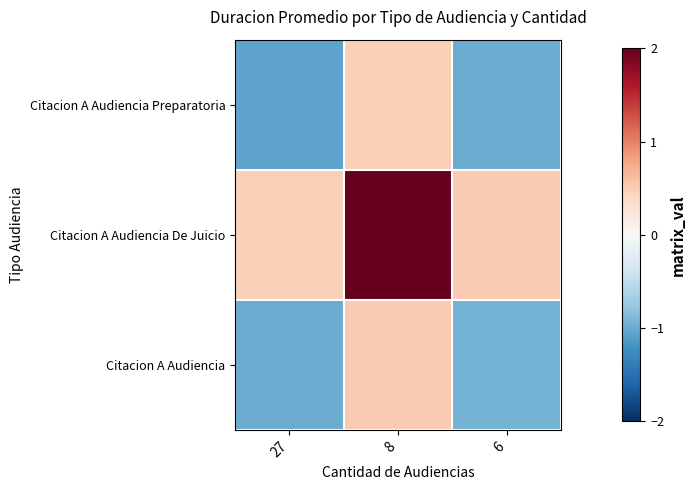

Rank the series at 6 from lowest to highest value.

Citacion A Audiencia Preparatoria, Citacion A Audiencia, Citacion A Audiencia De Juicio